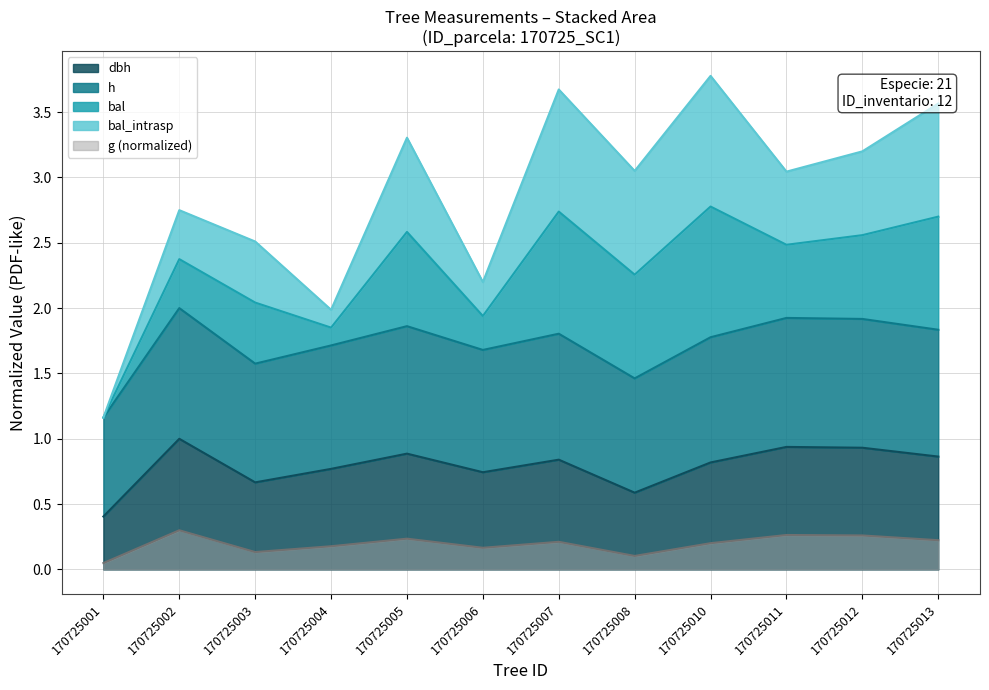

What is the difference between the highest and lowest values at 170725013?

1.6